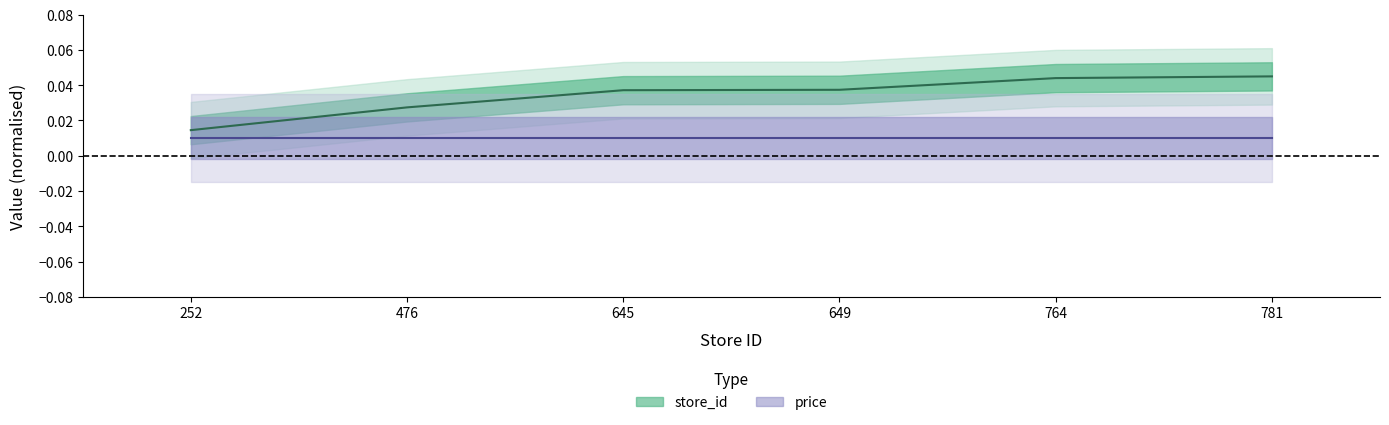

What is the sum of all values?

0.2